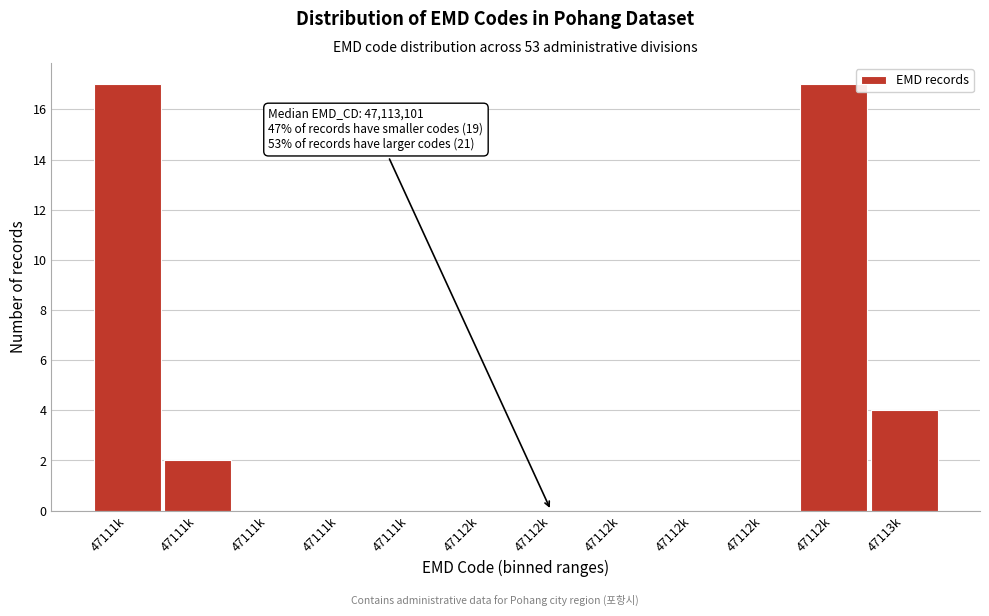

Count the number of data series in this chart.

1